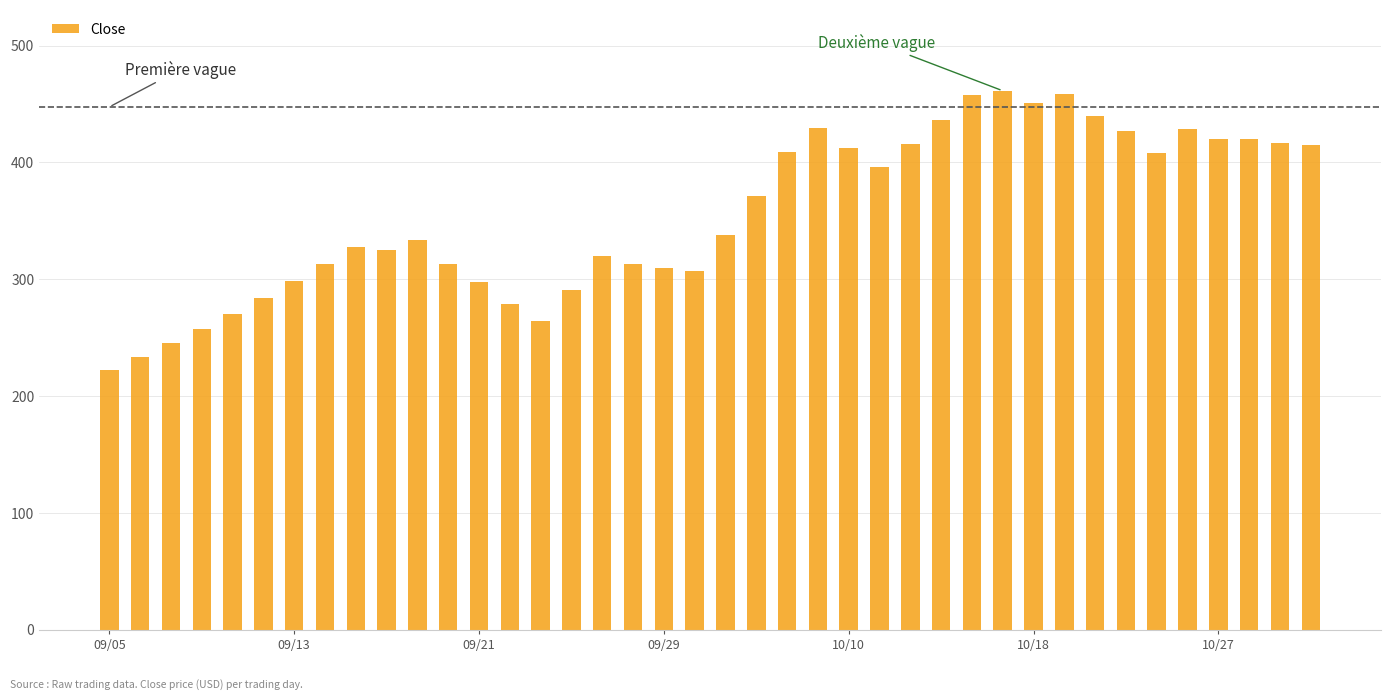

What is the difference between the maximum and minimum values?

238.7